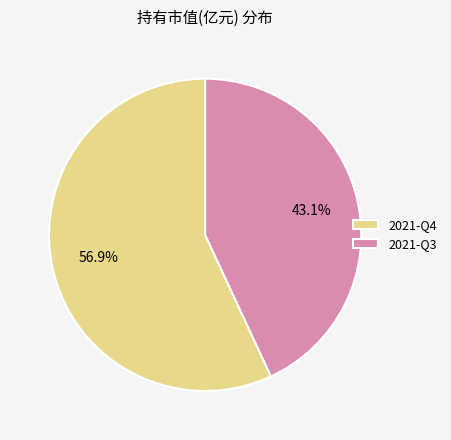

Is there any slice that represents more than half of the pie?

Yes